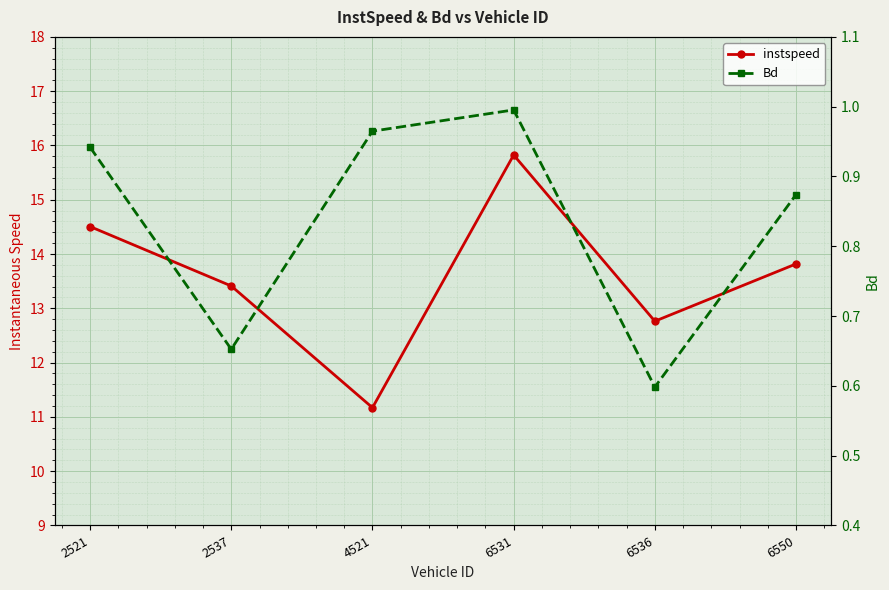

Is the value of instspeed at 6550 greater than the value of Bd at 4521?

Yes